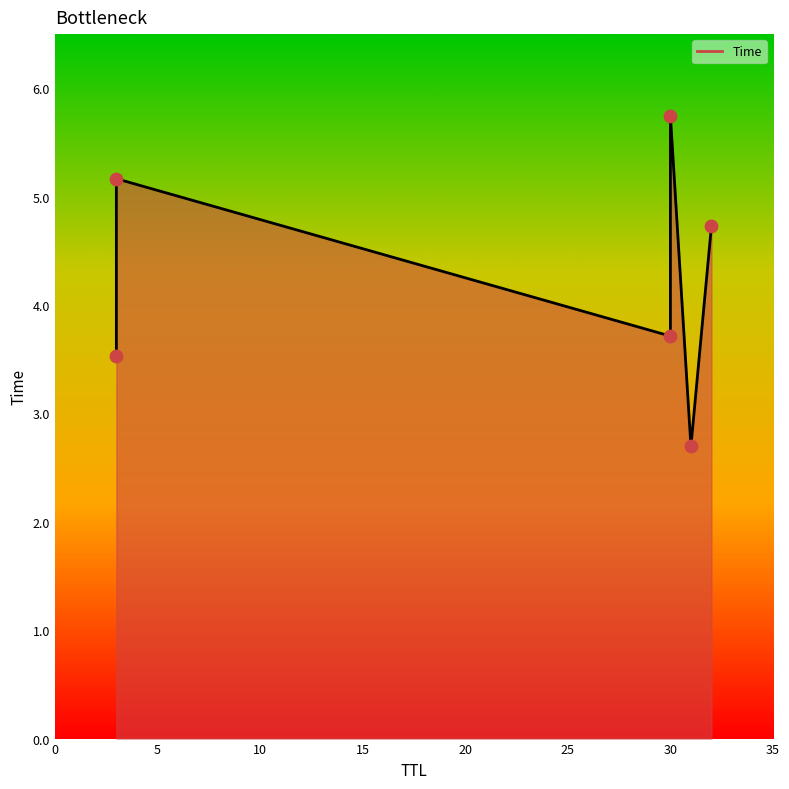

Which has a higher value, 32 or 30?

30